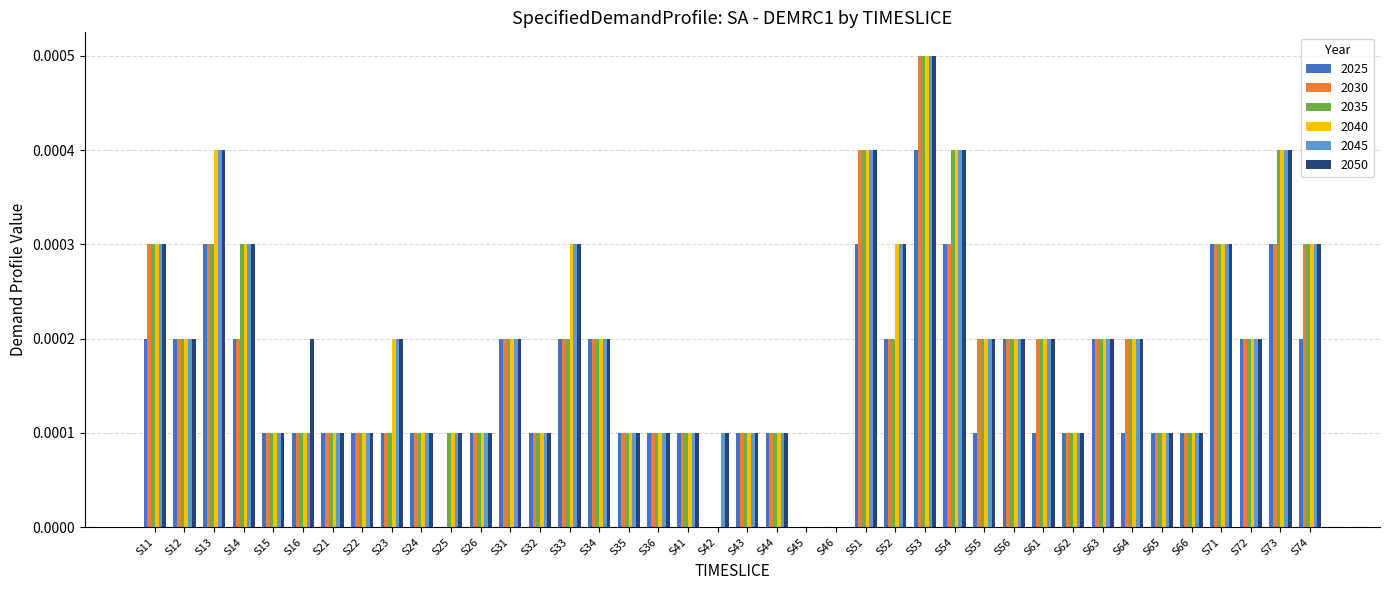

True or false: 2040 has a value of 0.0 at S15.

True